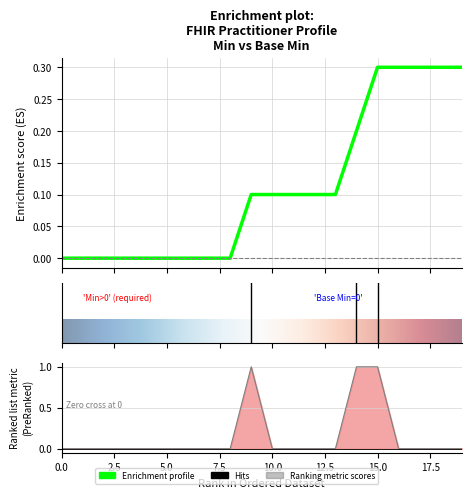

Is this an area chart (filled region under the line)?

No